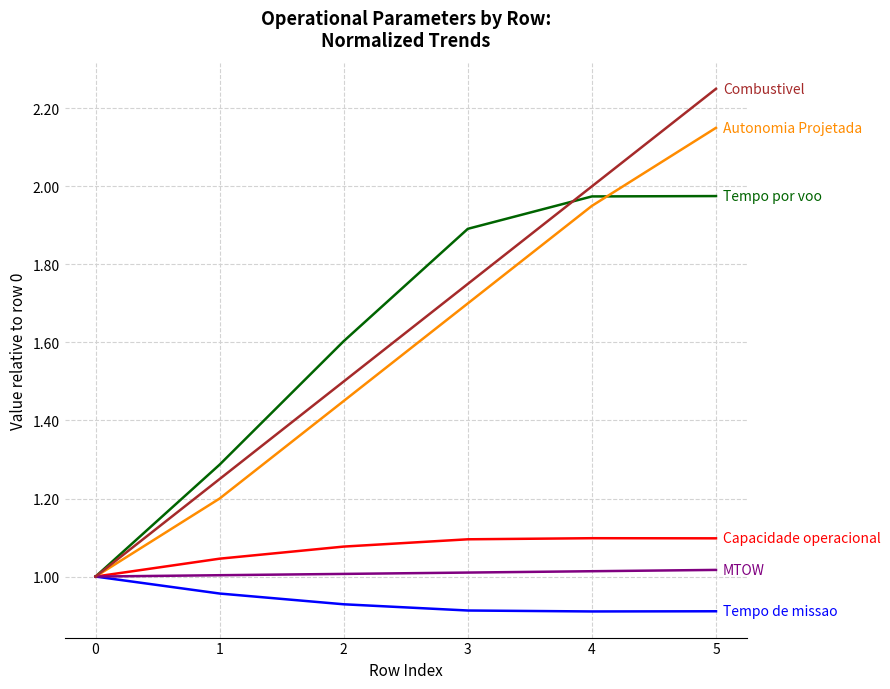

At which category does the chart reach its peak across all series?

5